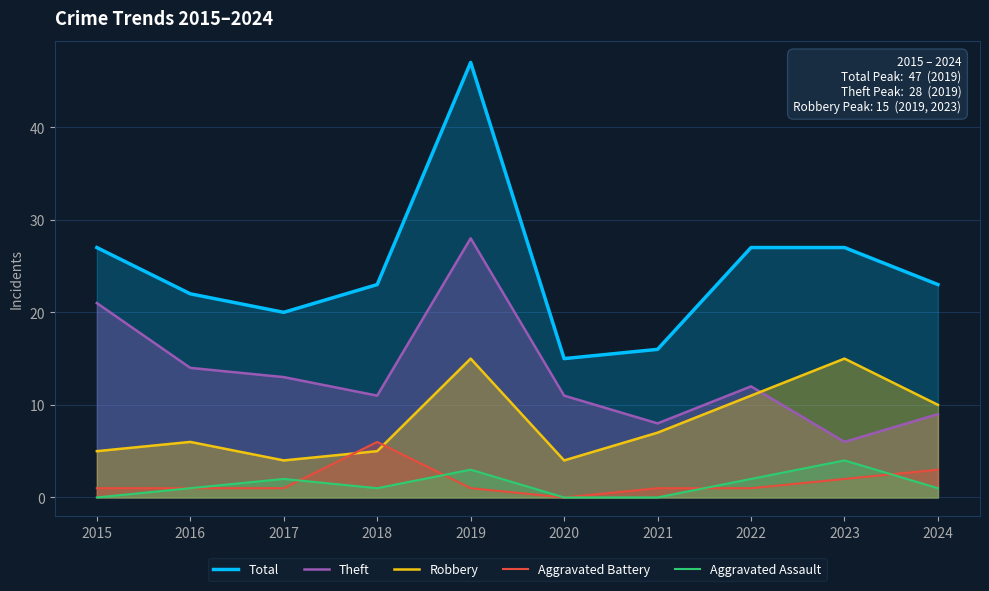

Which label corresponds to the smallest value in the chart?

2020